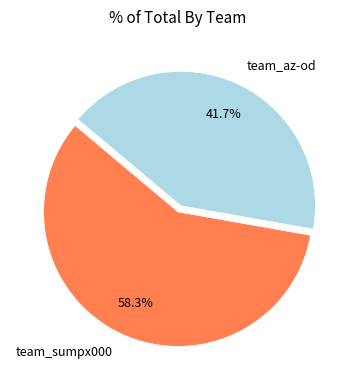

How many segments does this pie chart have?

2